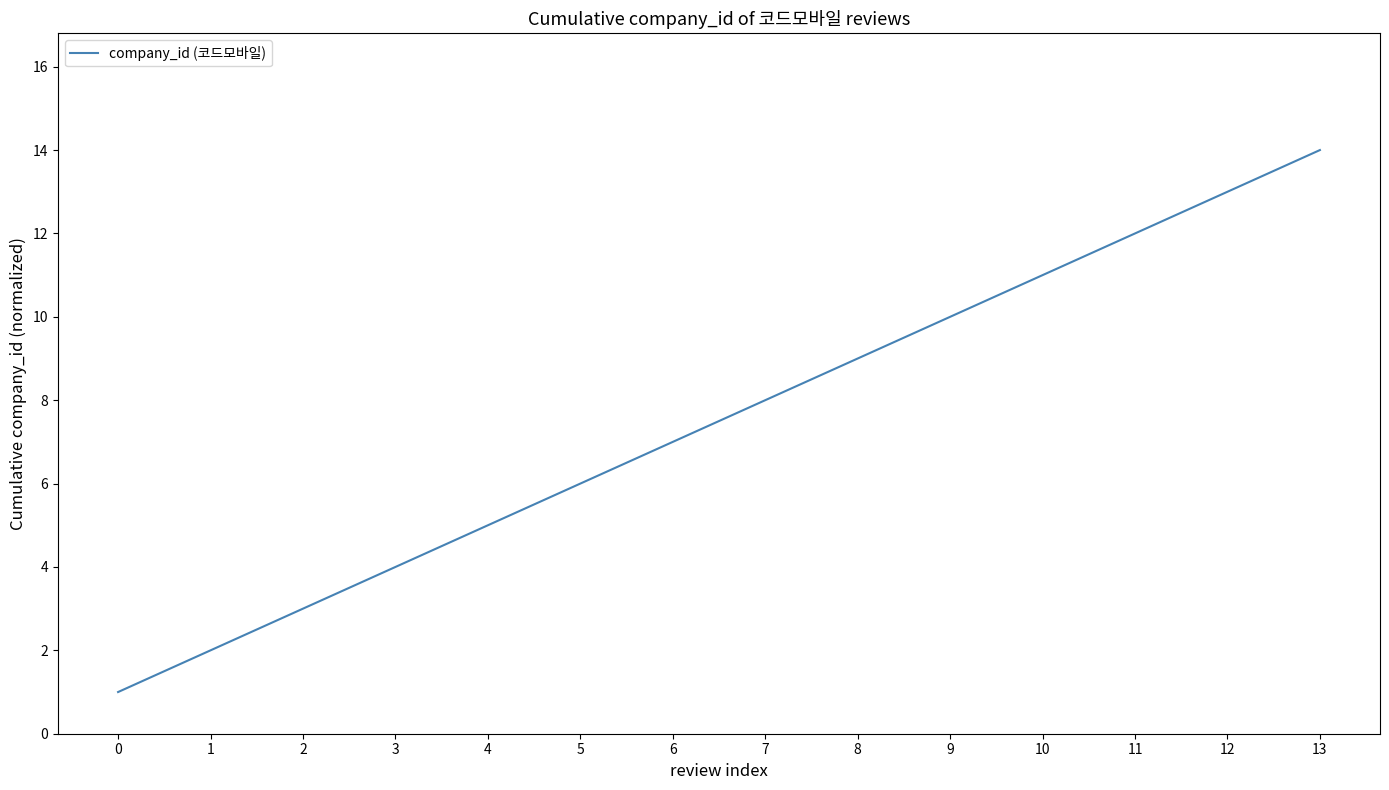

What is the ratio of the value at 9 to the value at 2?

3.3